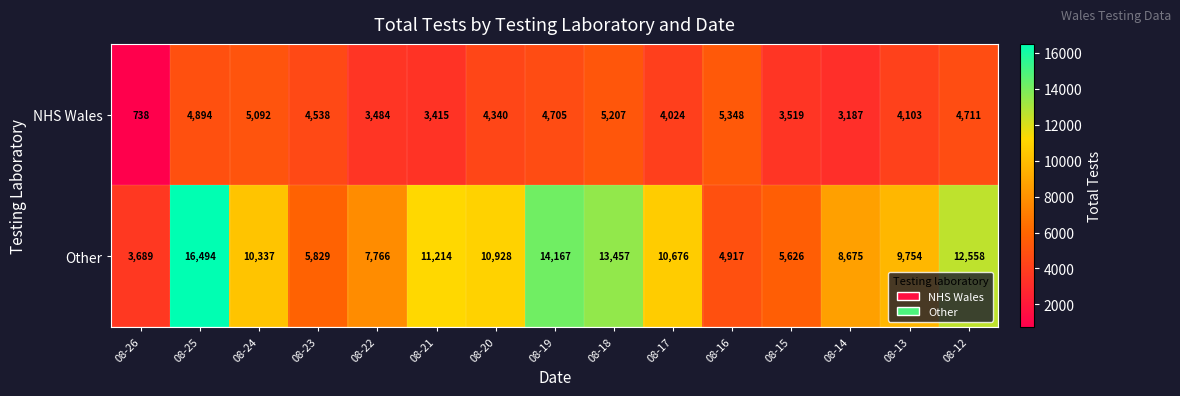

Rank the series at 08-18 from highest to lowest value.

Other, NHS Wales